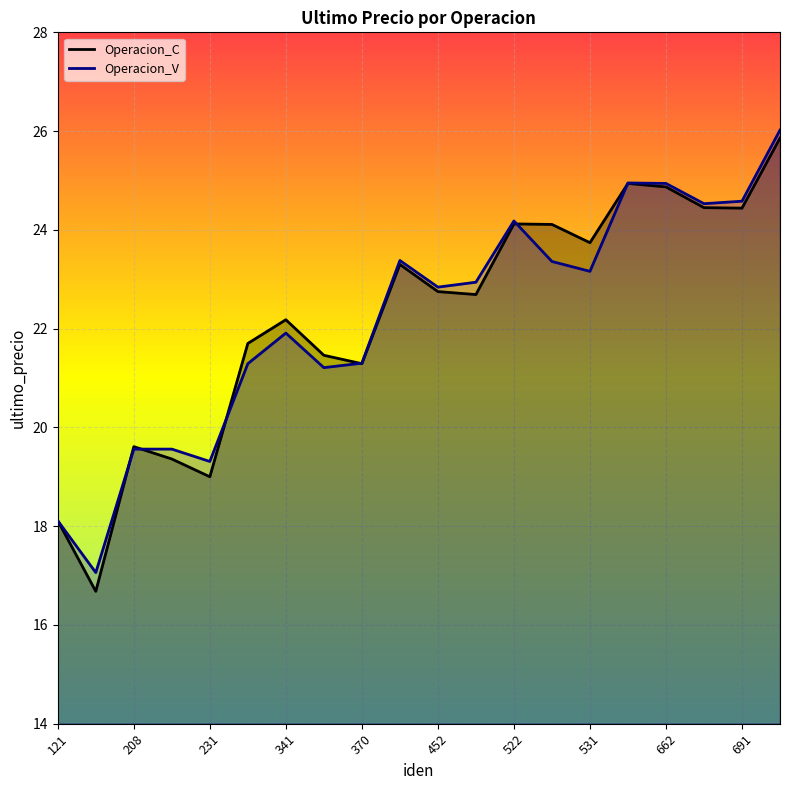

What is the difference between the Operacion_C values at 676 and 213?

5.1